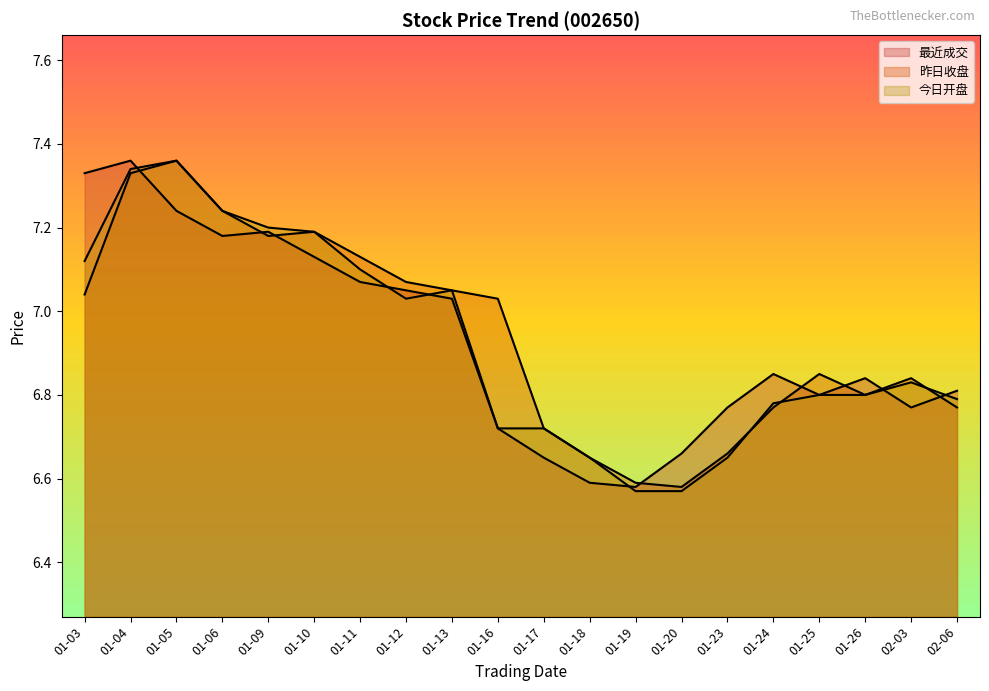

Between which two adjacent categories do 最近成交 and 今日开盘 first intersect?

01-04 and 01-05